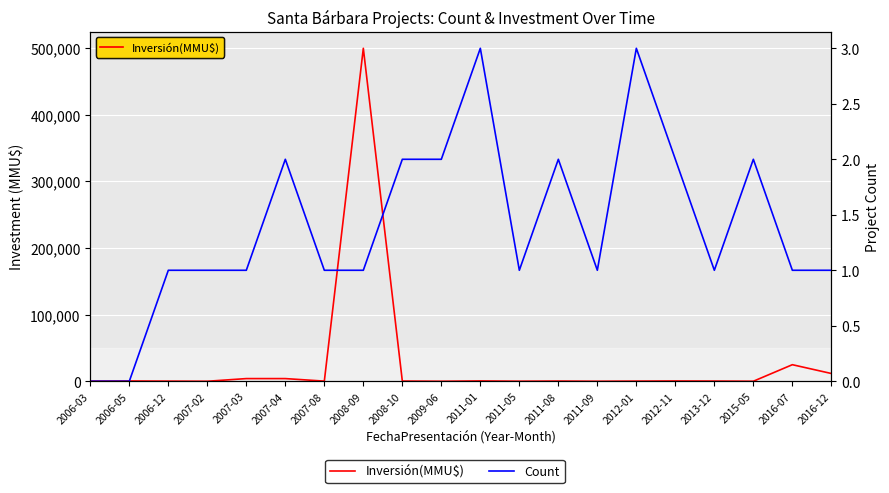

How many categories are shown in the chart?

20